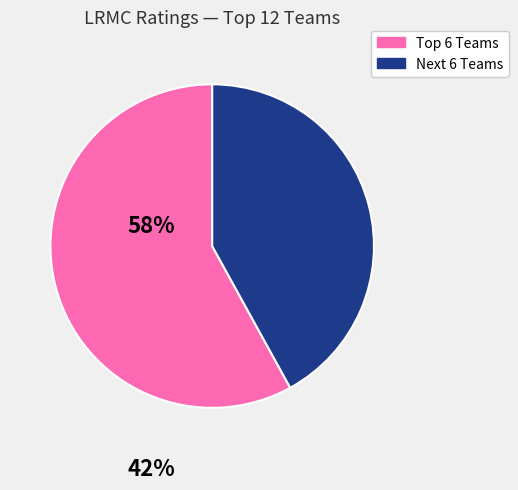

Is there a majority slice in this chart?

Yes